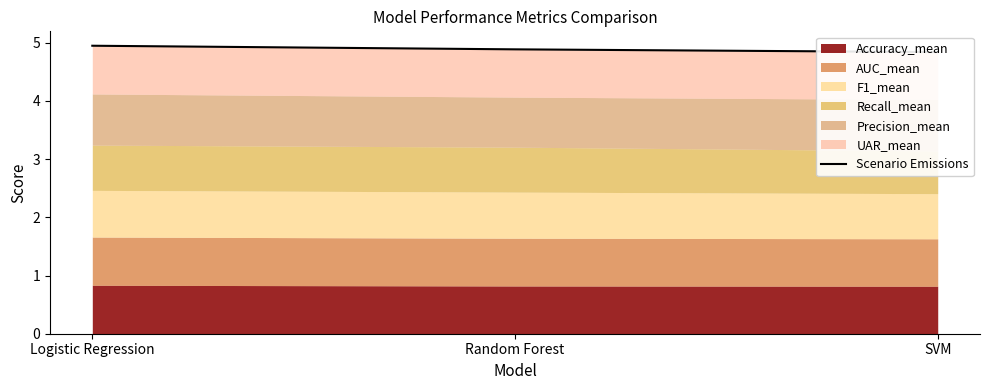

List the labels in order of value, largest first.

Logistic Regression, Random Forest, SVM